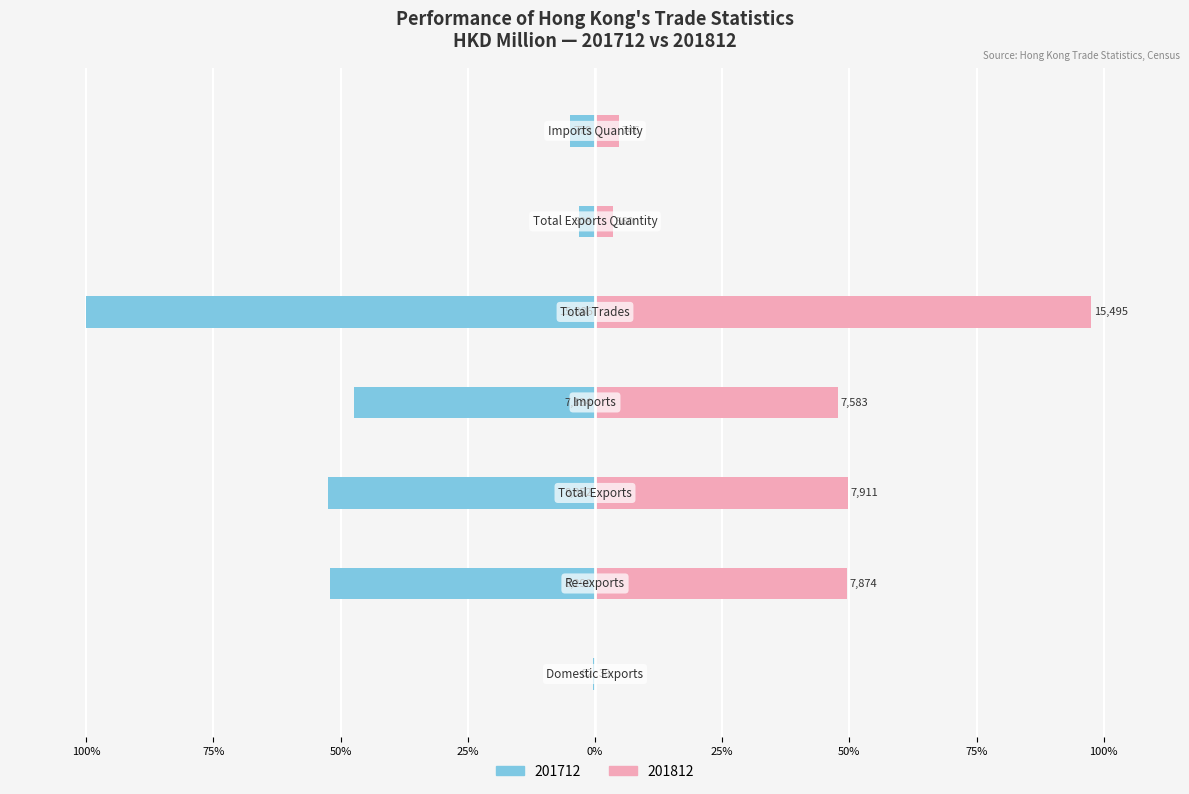

What is the label of the 5th bar from the right?

Total Exports